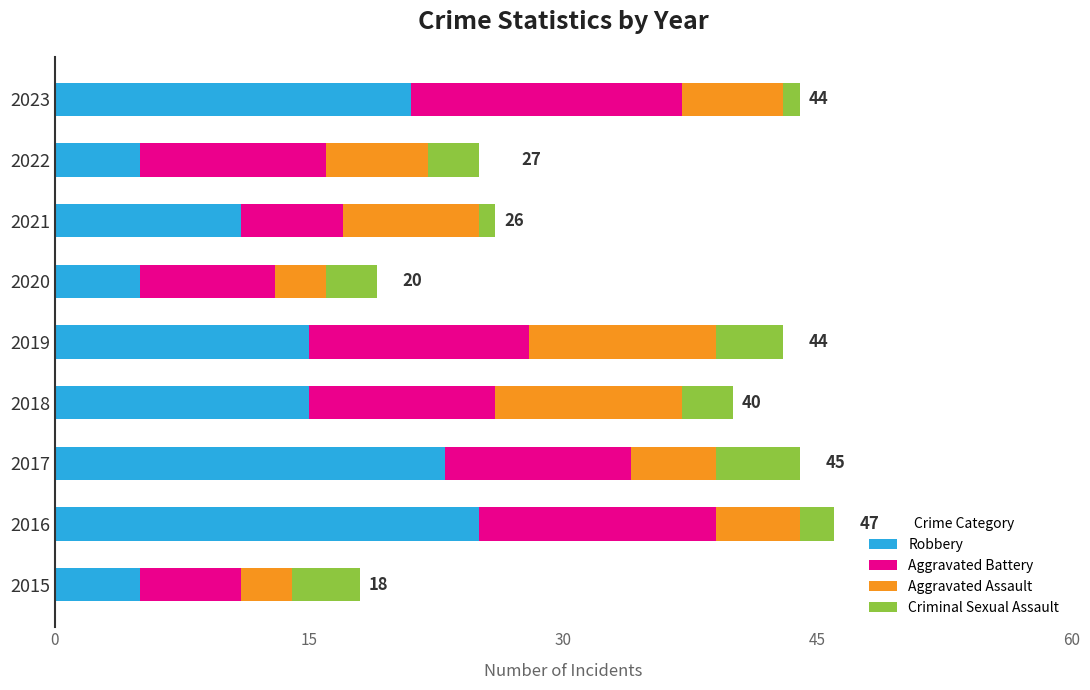

What is the lowest value of the Robbery series?

5